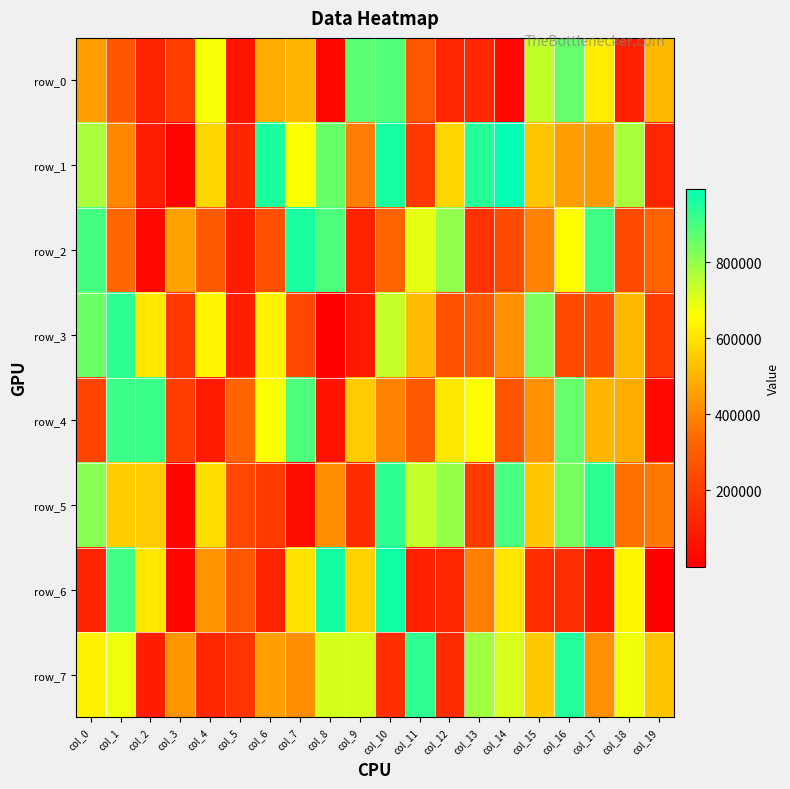

What is the spread (max minus min) of values at col_14?

968629